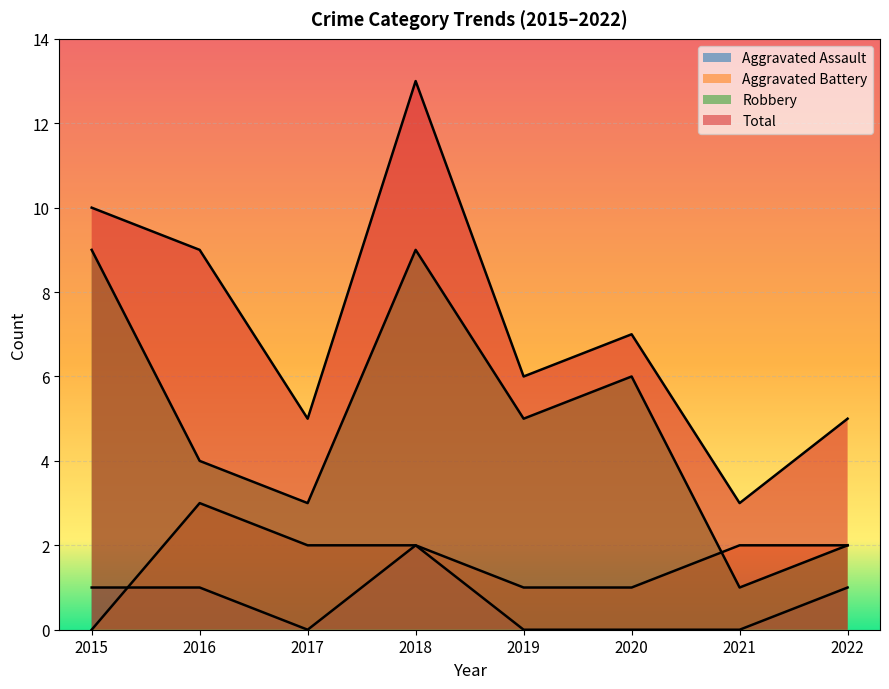

What is the maximum value for Aggravated Battery?

3